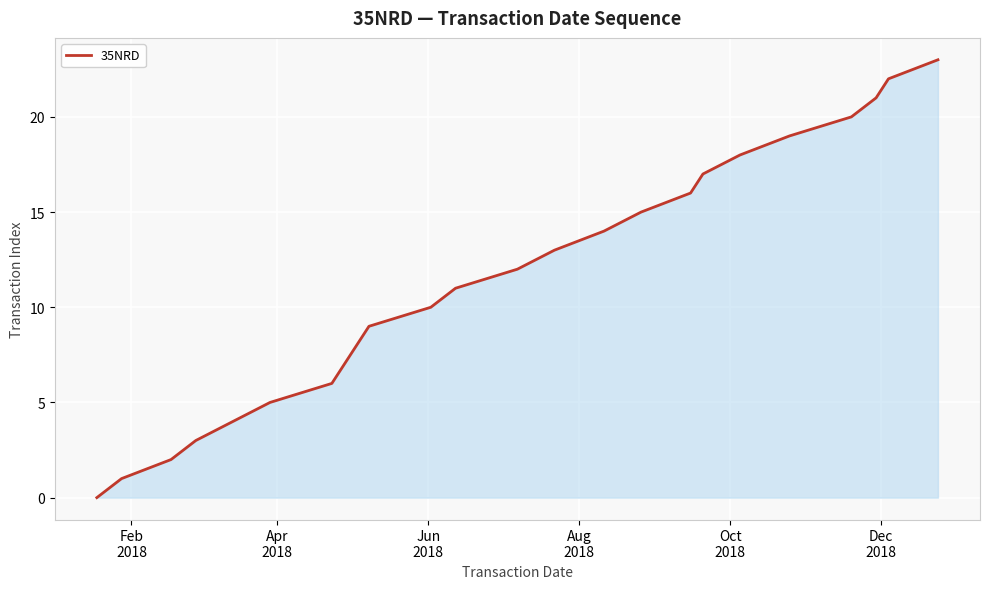

Reading left to right, what are all the values shown in this chart?

0	1	2	3	4	5	6	7	8	9	10	11	12	13	14	15	16	17	18	19	20	21	22	23